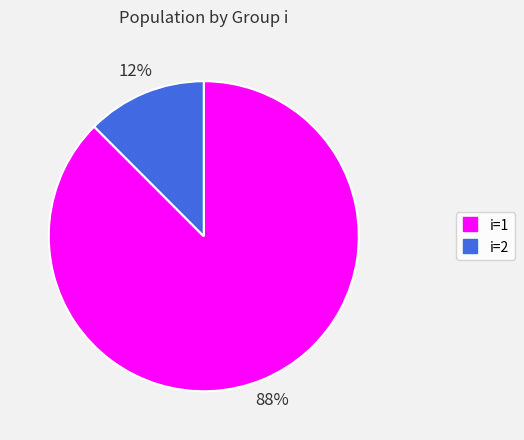

Does any single category account for the majority?

Yes